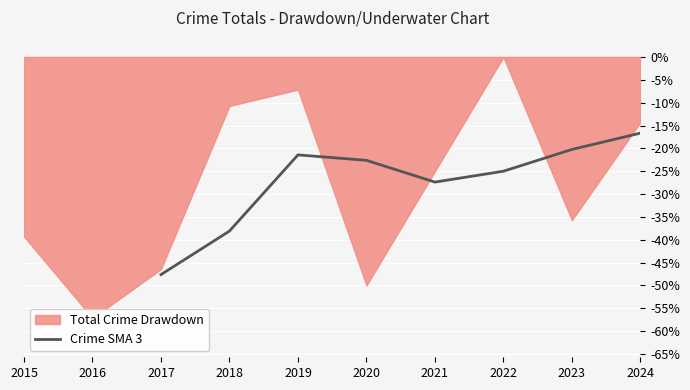

The value of Crime SMA 3 at 2019 is -21.4. True or false?

True